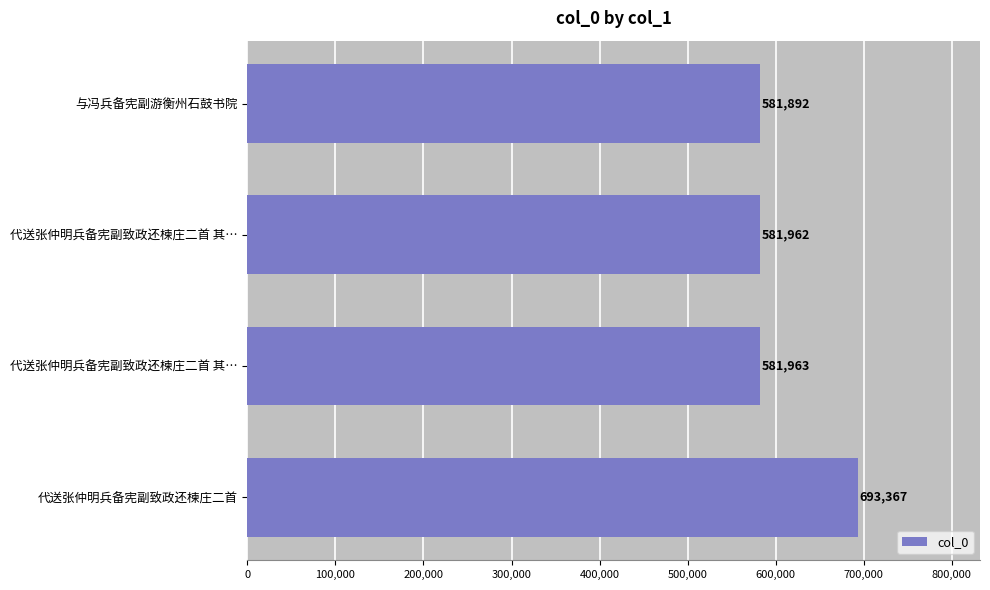

How many bars are there in total?

4